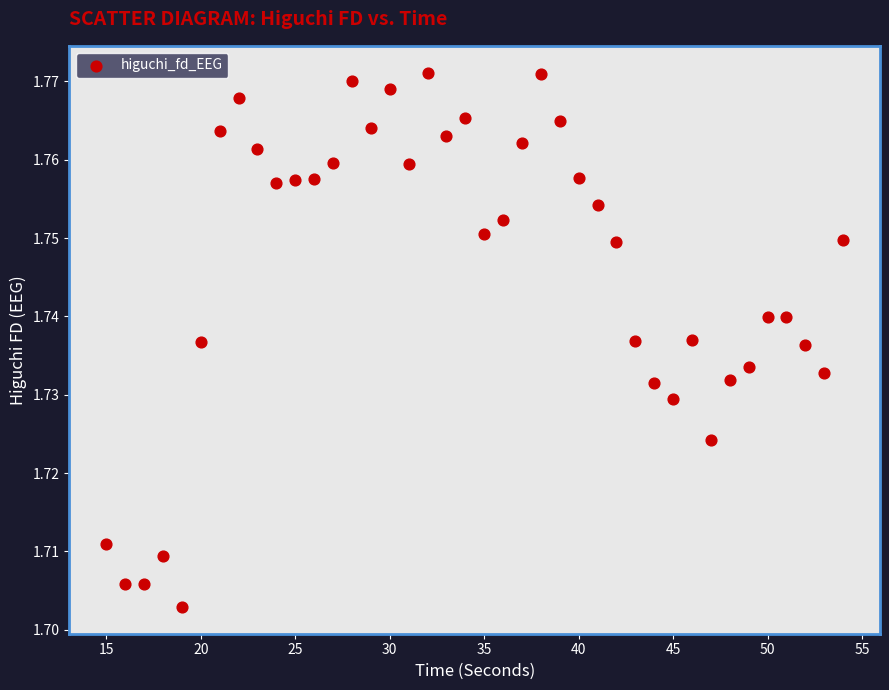

How many data points are displayed?

40